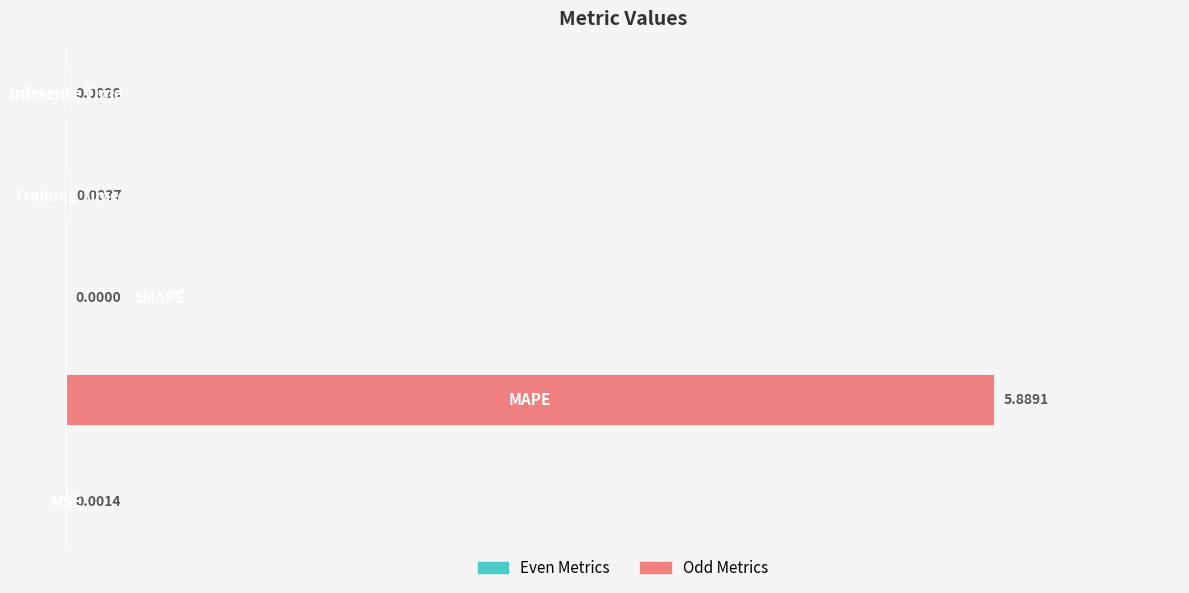

Count the number of values greater than 0.

4